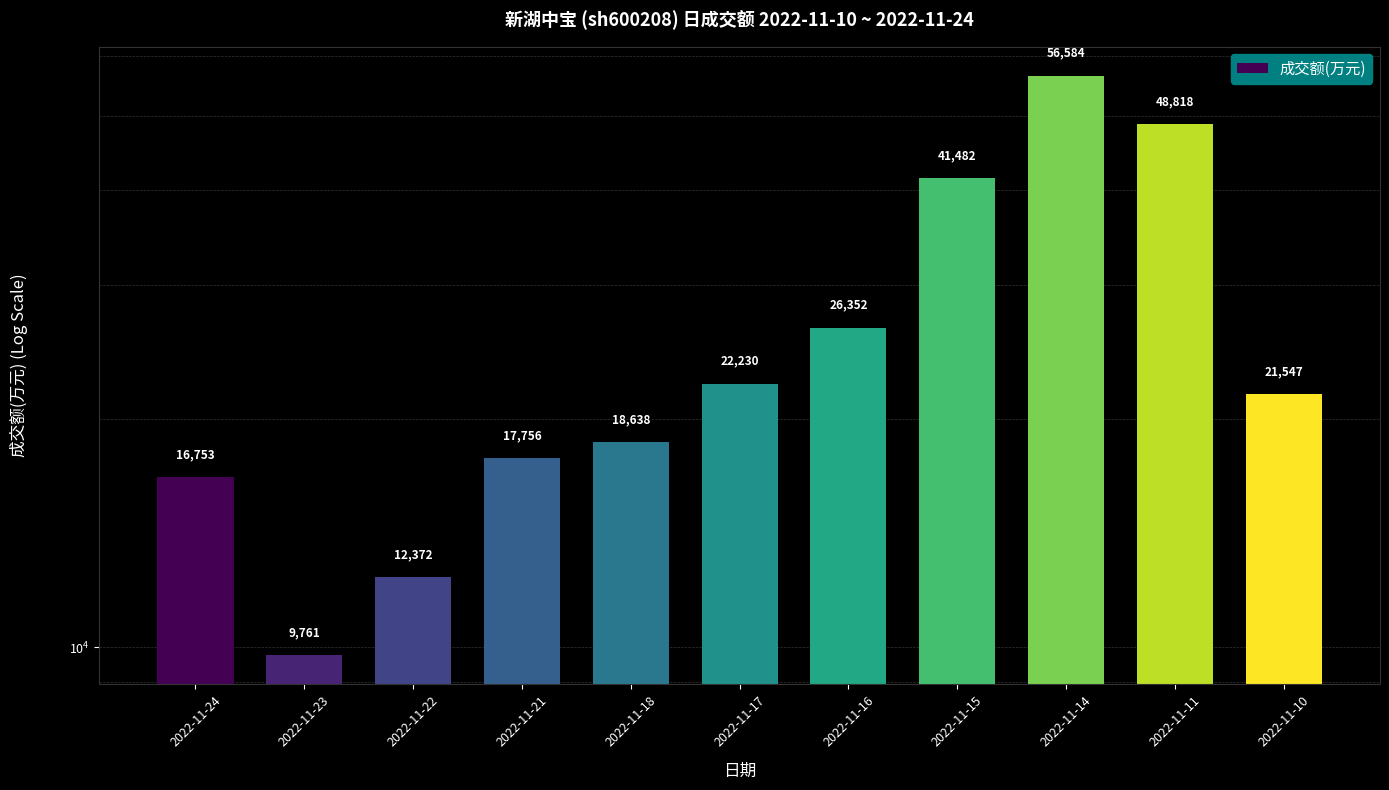

The chart shows a value of 3679 at 2022-11-22. True or false?

False